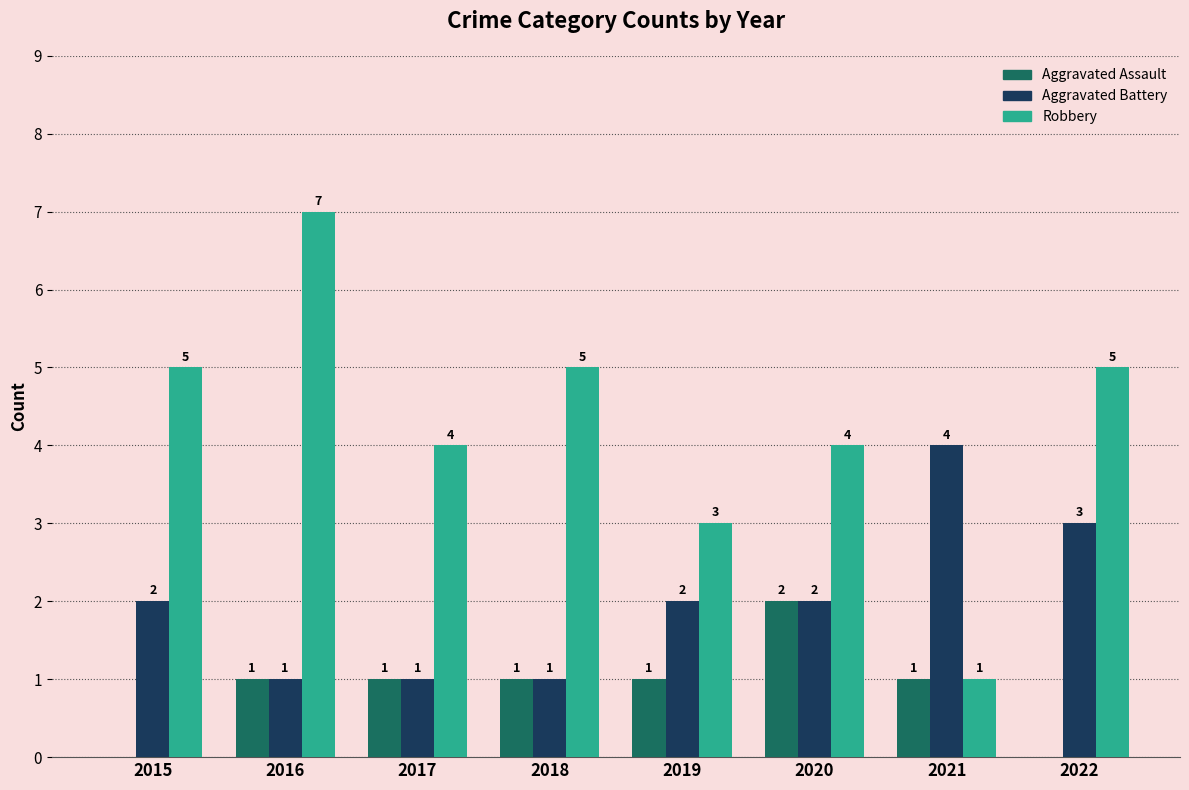

How many Aggravated Battery values are between 1 and 3?

7